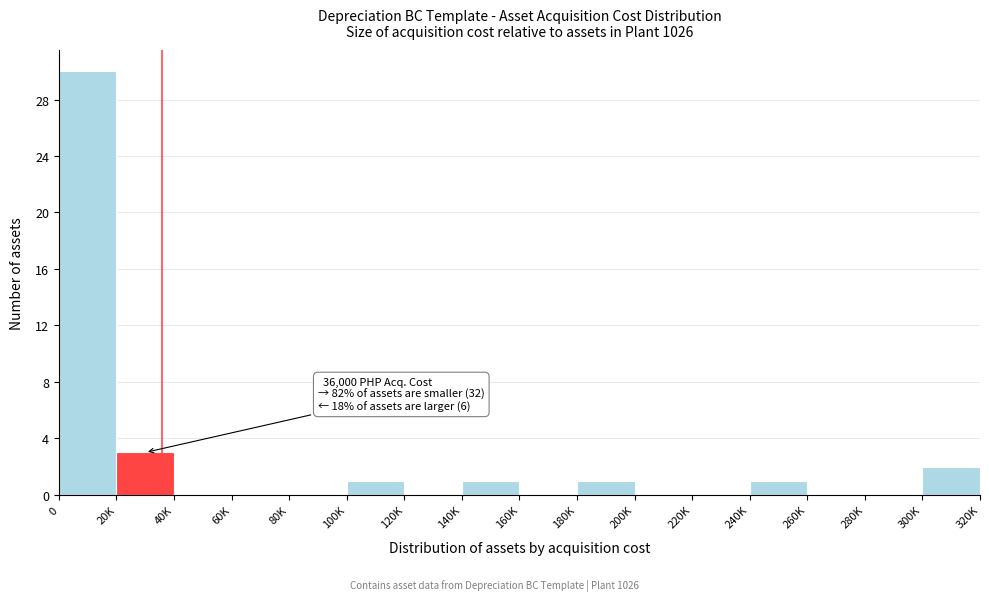

Reading left to right, transcribe all the data shown in this chart.

0=30	20K=3	40K=0	60K=0	80K=0	100K=1	120K=0	140K=1	160K=0	180K=1	200K=0	220K=0	240K=1	260K=0	280K=0	300K=2